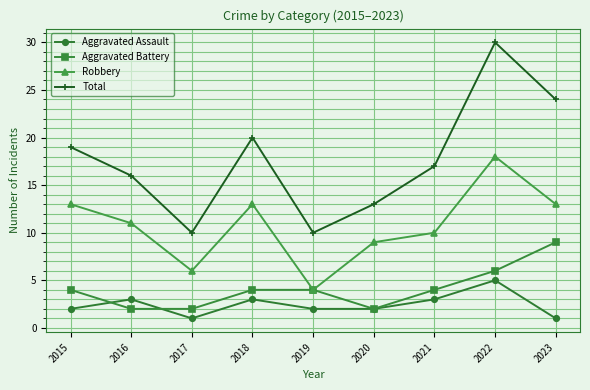

Is the value of Aggravated Battery at 2017 greater than the value of Aggravated Assault at 2018?

No